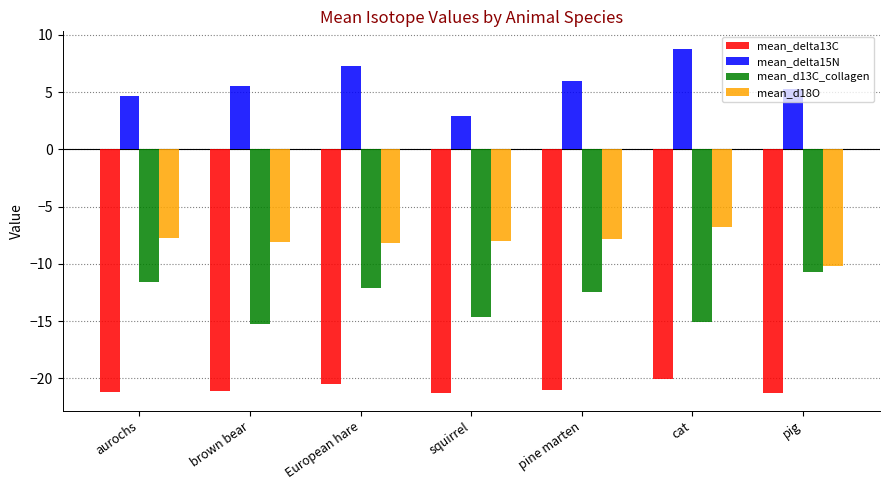

The value of mean_delta13C at squirrel is -21.3. True or false?

True